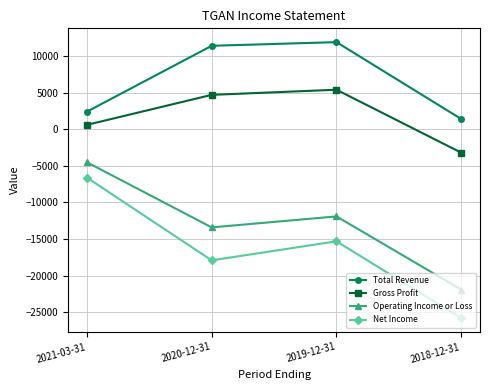

What is the approximate value of Total Revenue at 2021-03-31?

2400